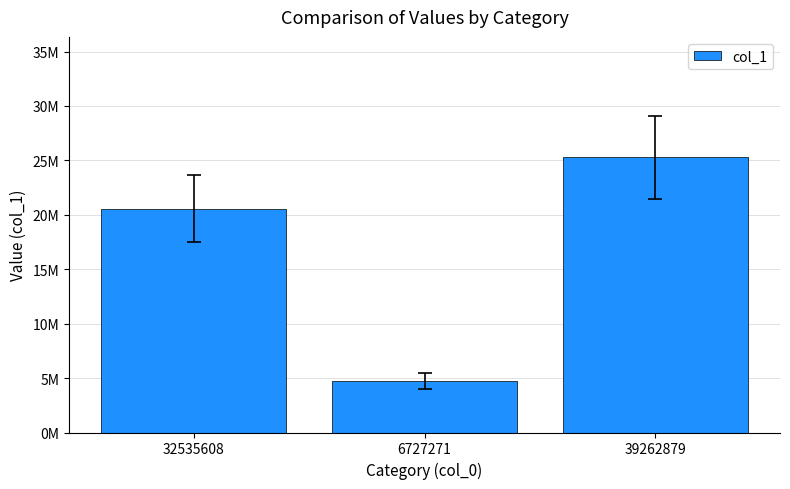

Where is the data nearest to the value 15000535?

32535608